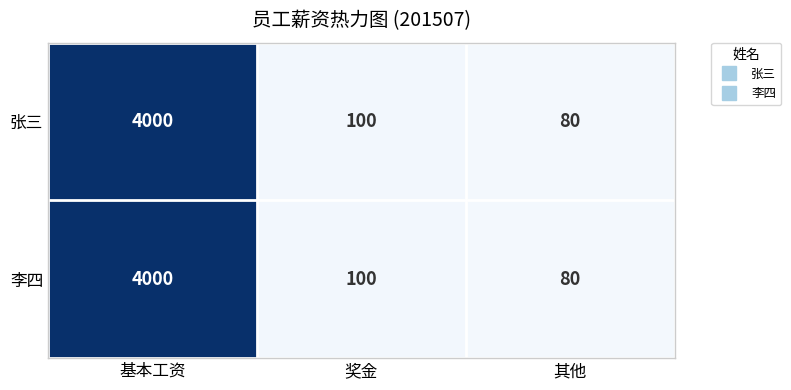

Count the number of data series in this chart.

2